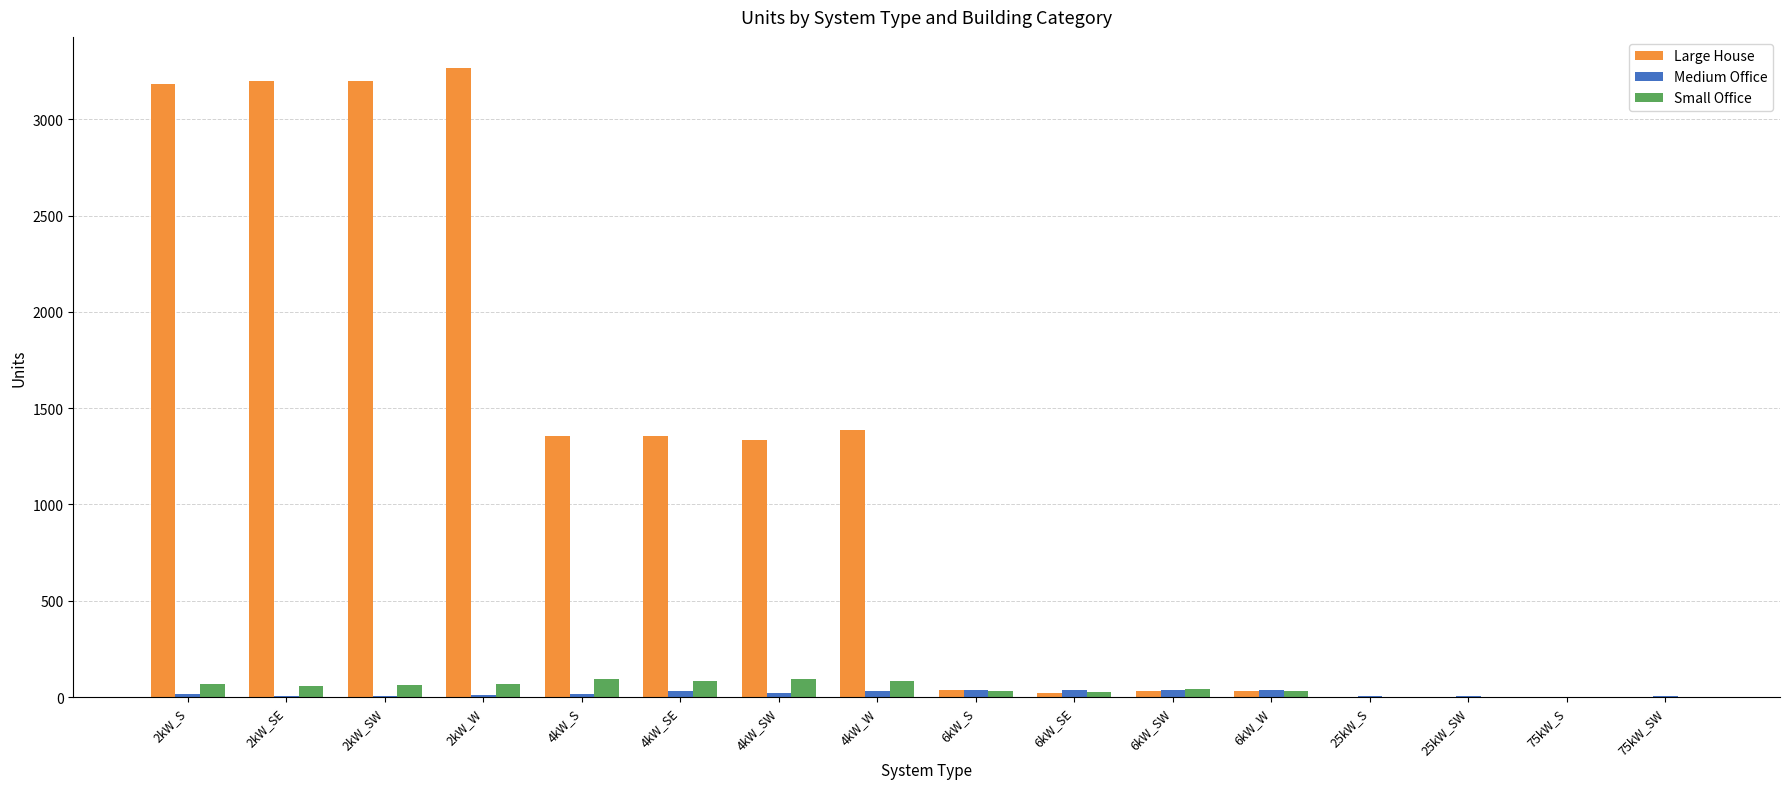

Which series has the largest total across all categories?

Large House